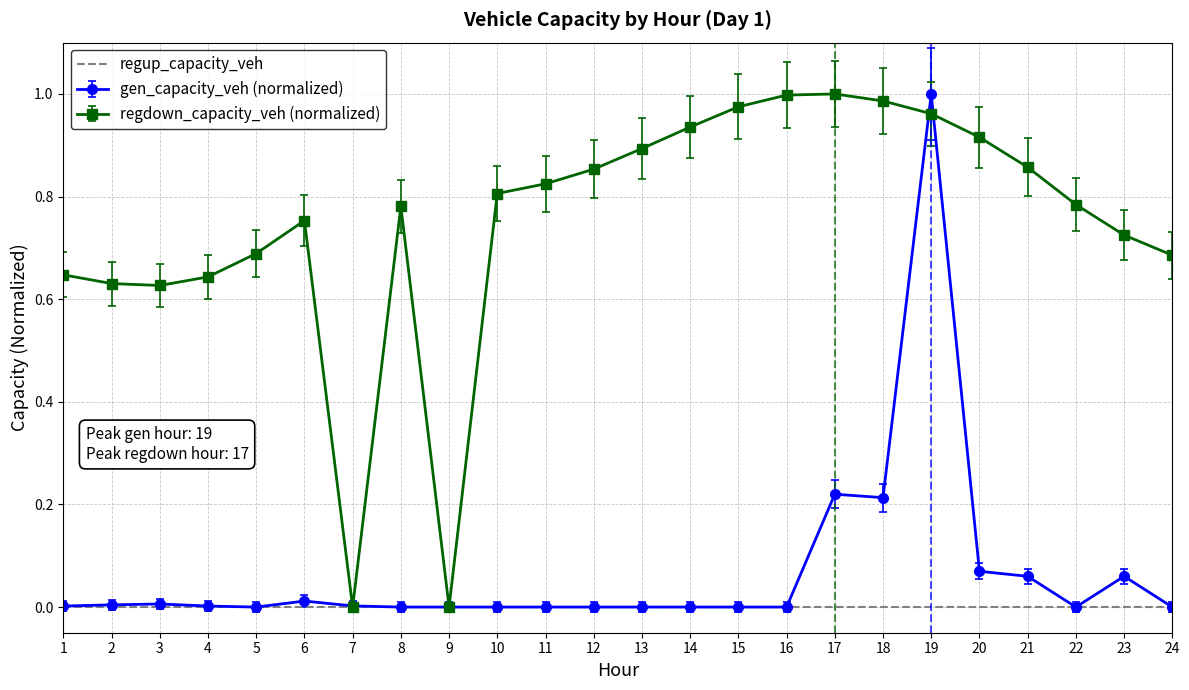

Which series has the largest total across all categories?

regdown_capacity_veh (normalized)